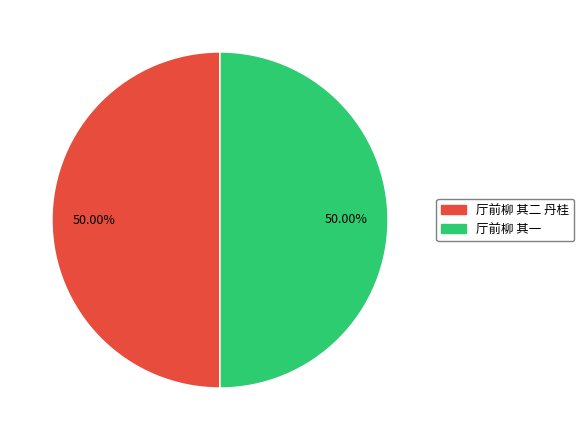

What is the ratio of the value at 厅前柳 其二 丹桂 to the value at 厅前柳 其一?

1.0